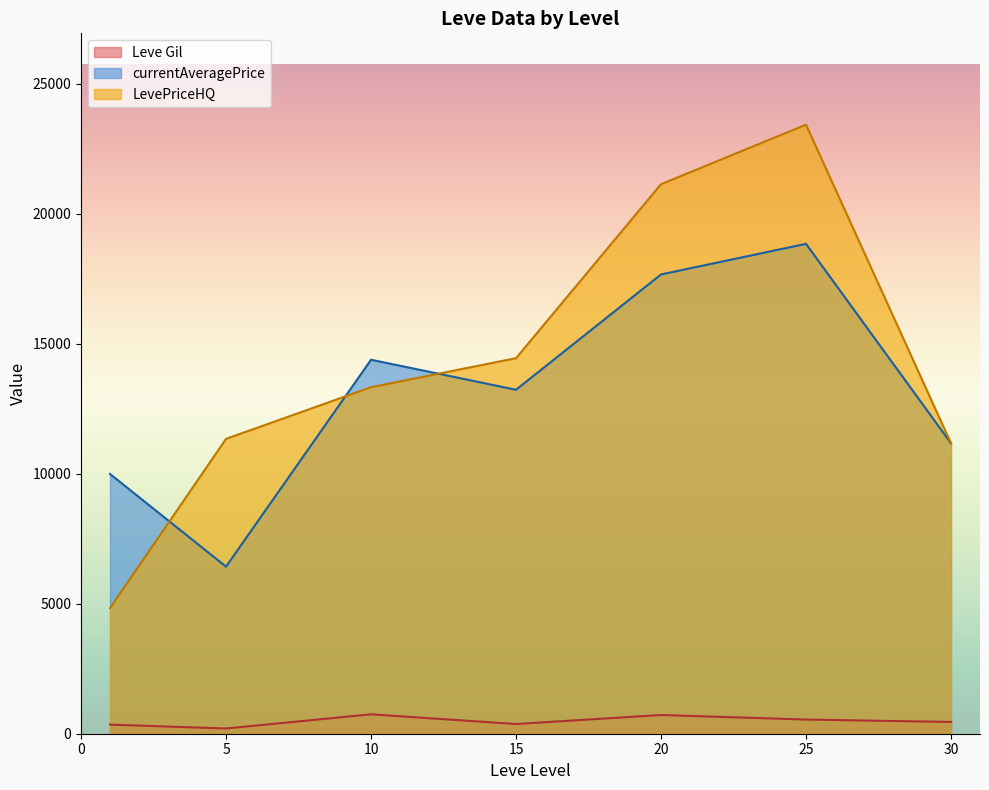

True or false: Leve Gil has a value of 162 at 10.

False